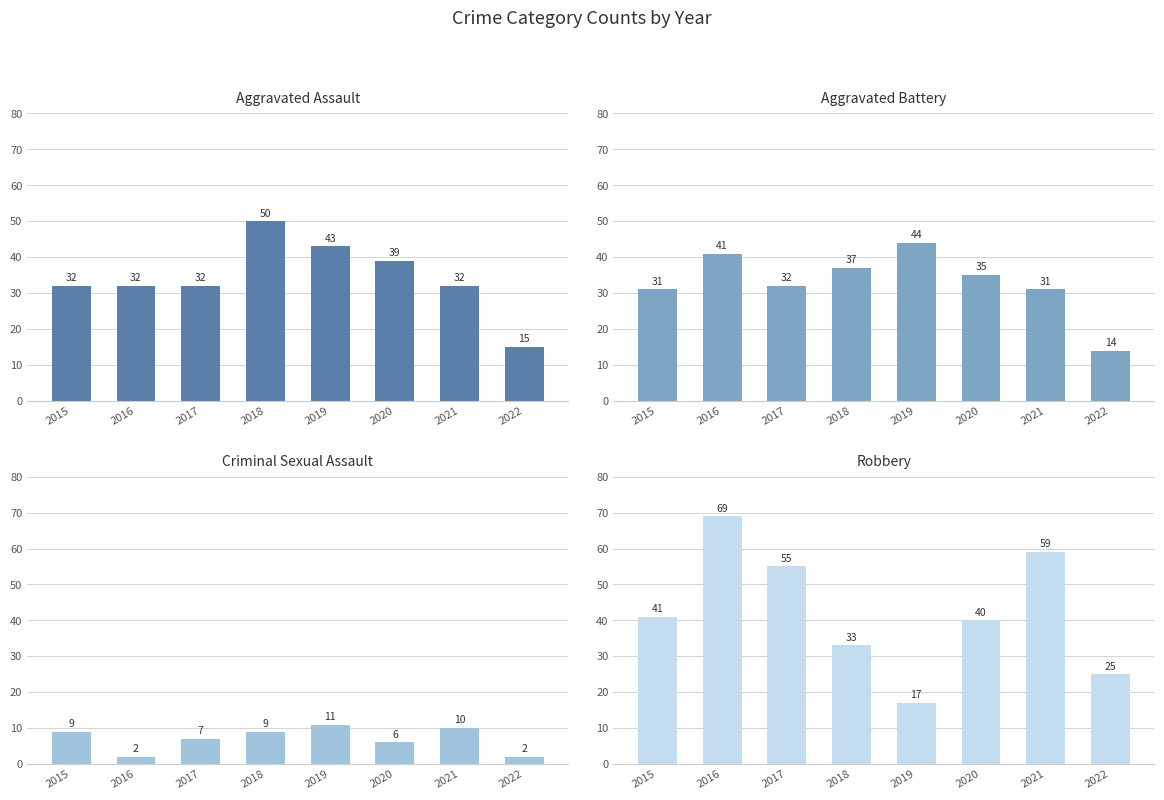

Which category has the highest value in the Aggravated Assault series?

2018